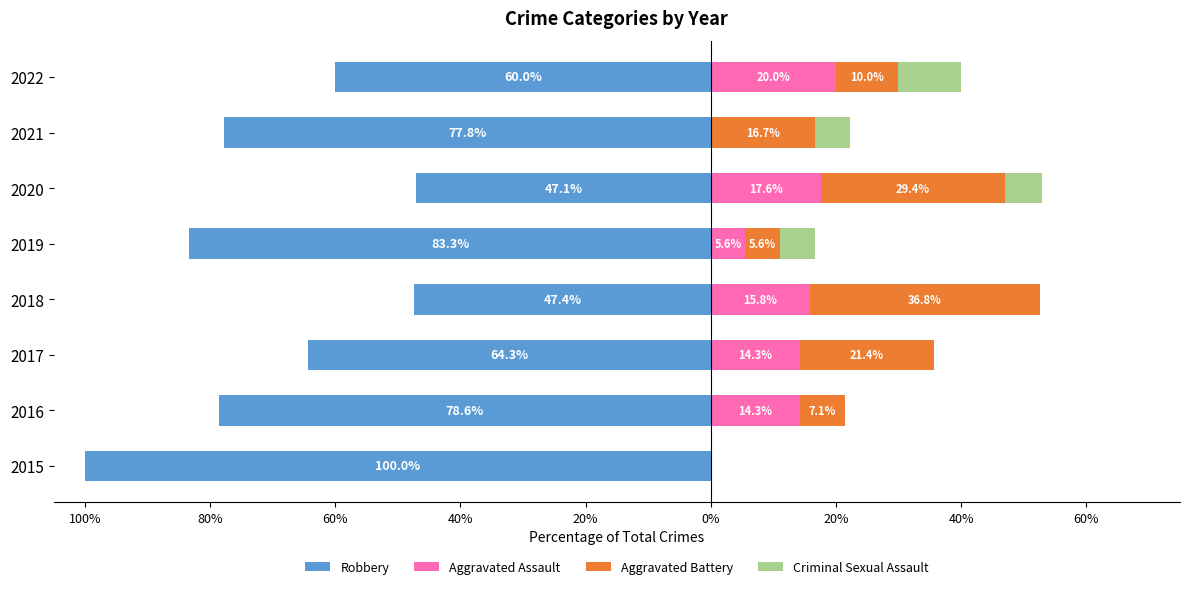

What value does the Aggravated Battery series have at 2019?

5.6